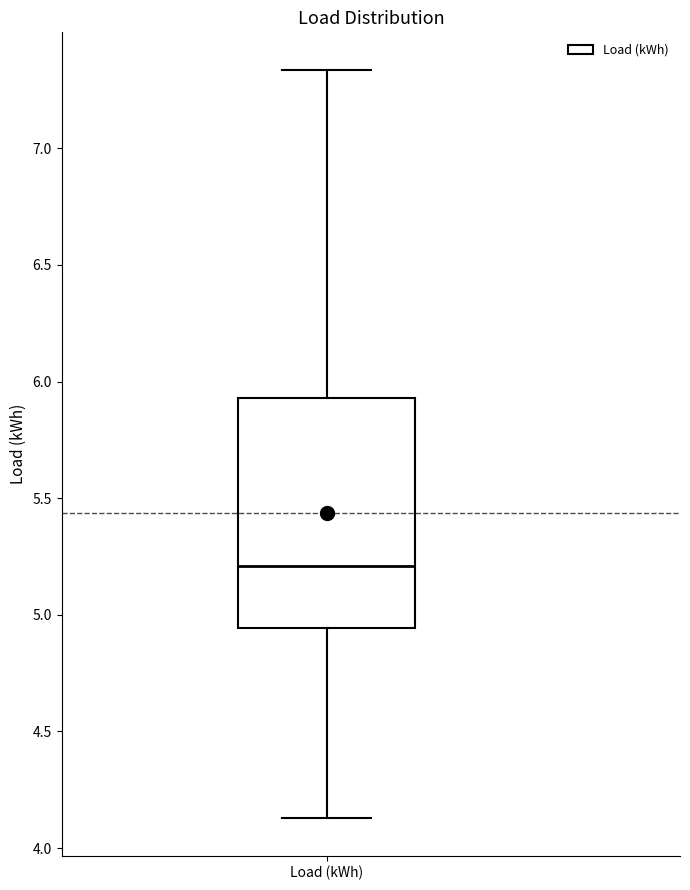

Transcribe this box plot: give where the median line is, the range the box spans, and where the two whiskers end, as read against the y-axis. The values are not printed on the chart, so give them approximately, as read against the axis.

median 5.20, box 4.95 to 5.95, whiskers 4.15 to 7.35